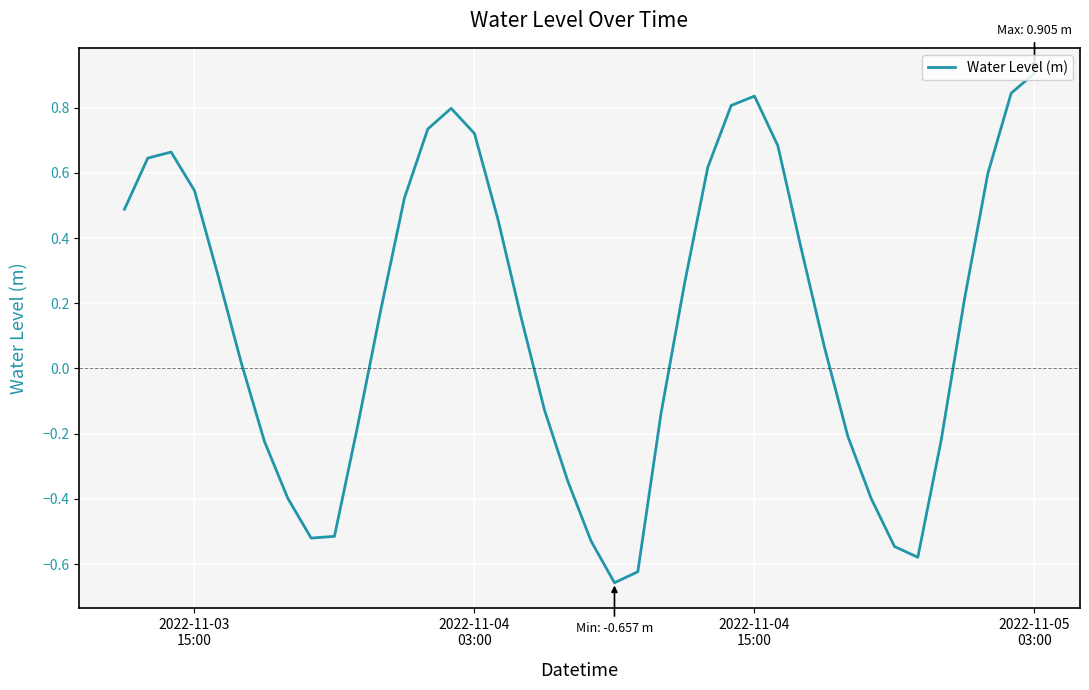

What is the greatest value displayed?

0.9